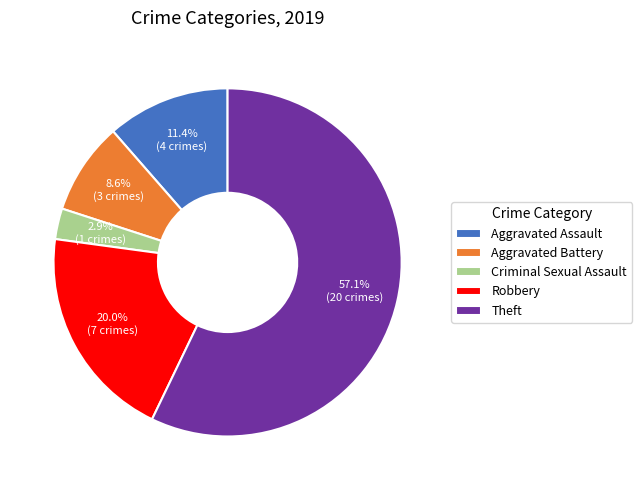

Approximately how many times larger is the value at Aggravated Battery compared to Aggravated Assault?

0.8